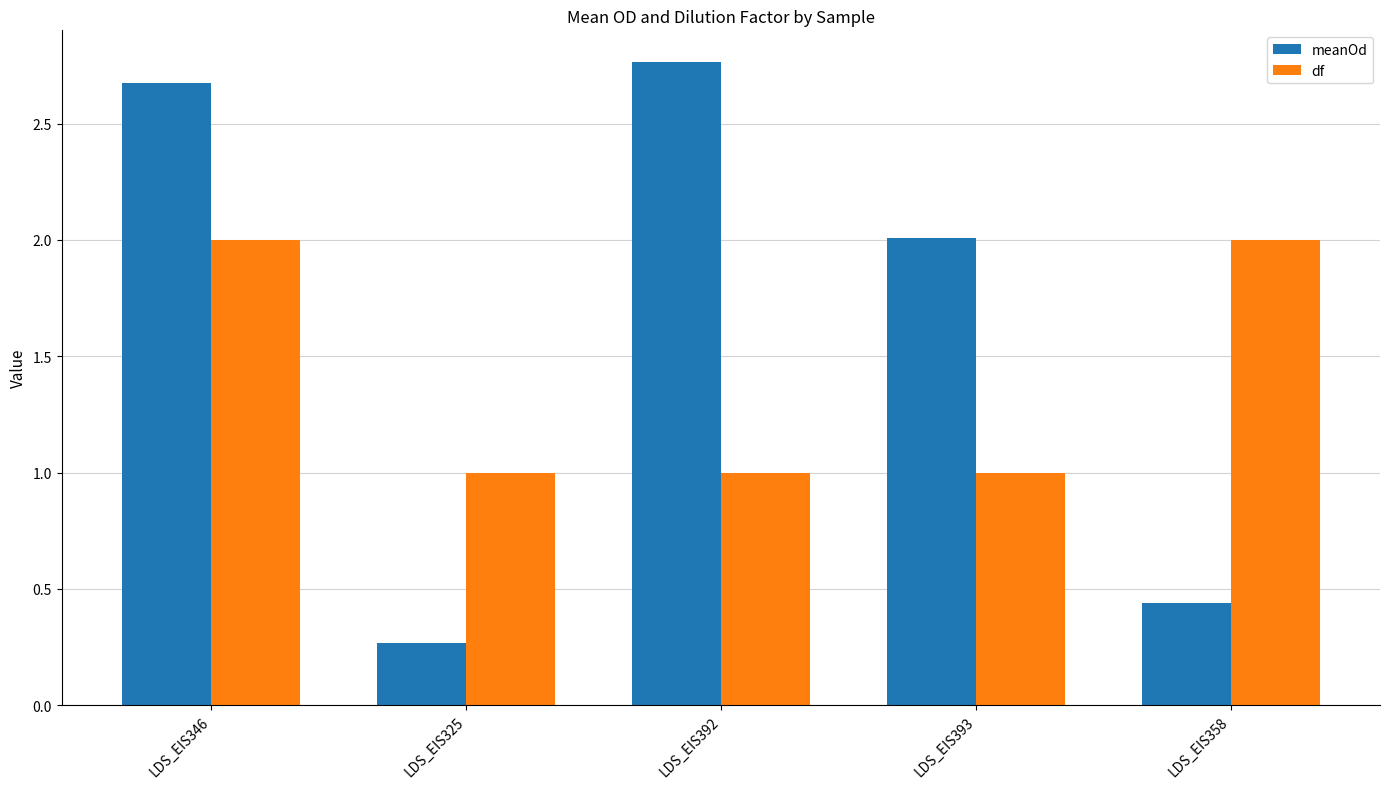

What value does the meanOd series have at LDS_EIS393?

2.0